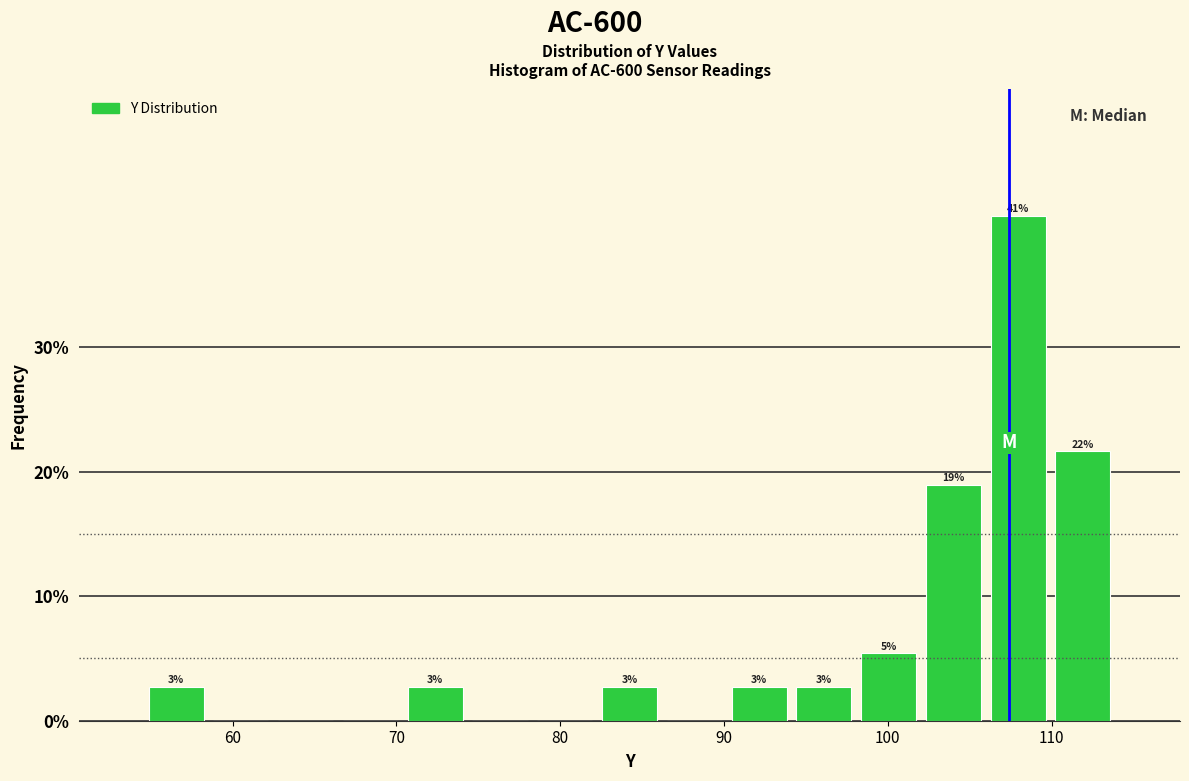

Around what value on the x-axis is the tallest bar? Give the approximate position of its centre, as read against the axis.

108